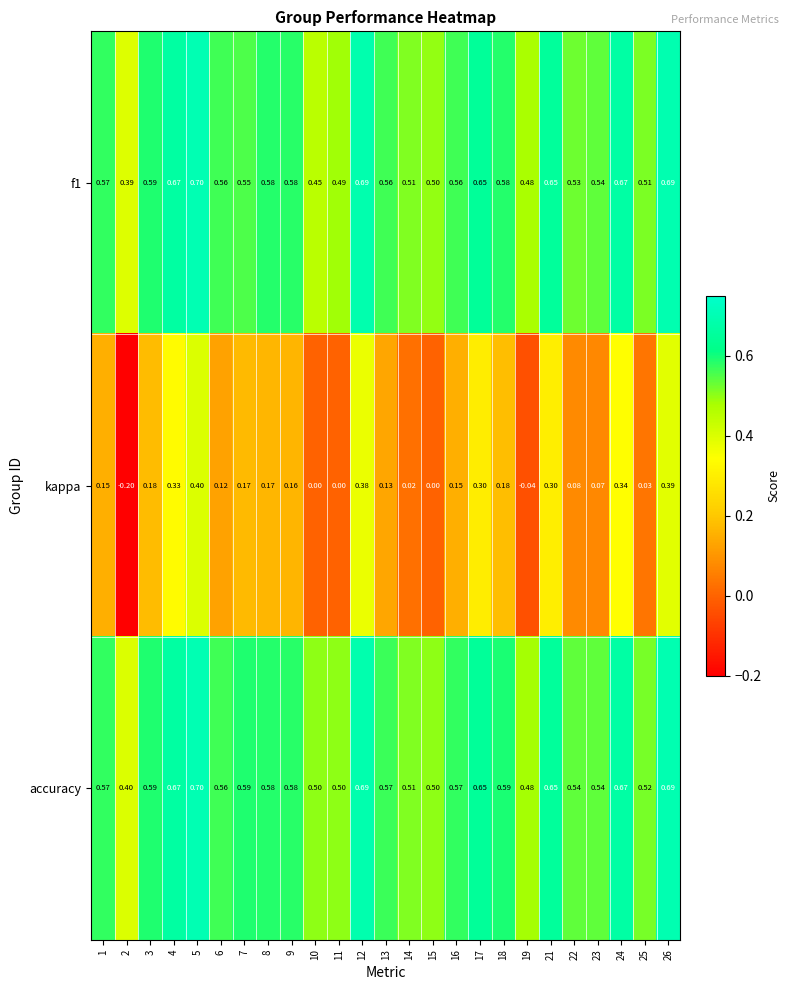

Between 7 and 19, which series saw the biggest shift?

kappa